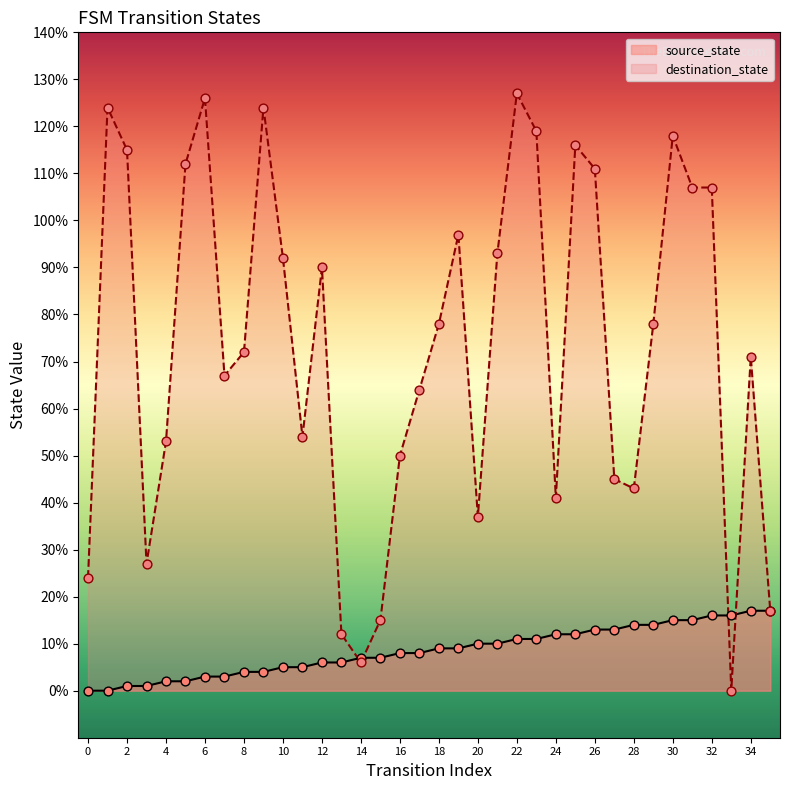

Which series has the largest Y range (max minus min)?

destination_state